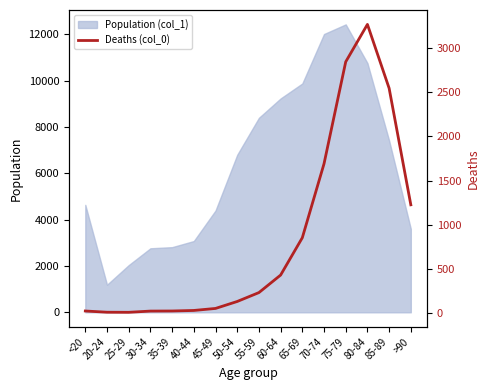

List the labels in order of value, largest first.

80-84, 75-79, 85-89, 70-74, >90, 65-69, 60-64, 55-59, 50-54, 45-49, 40-44, <20, 35-39, 30-34, 20-24, 25-29